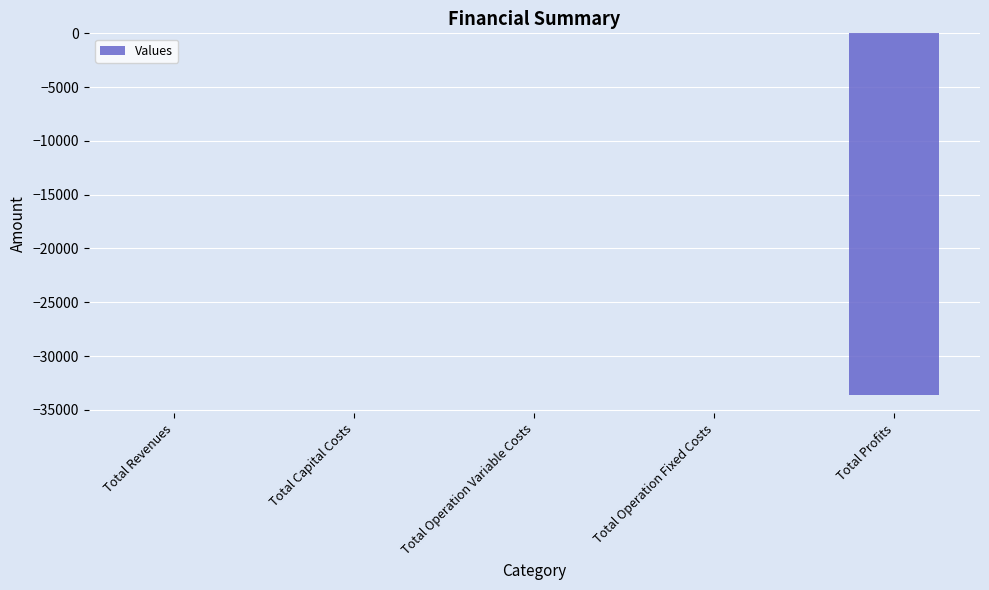

Reading left to right, extract all data points from this chart.

0.0	0.0	0.0	0.0	-33627.6